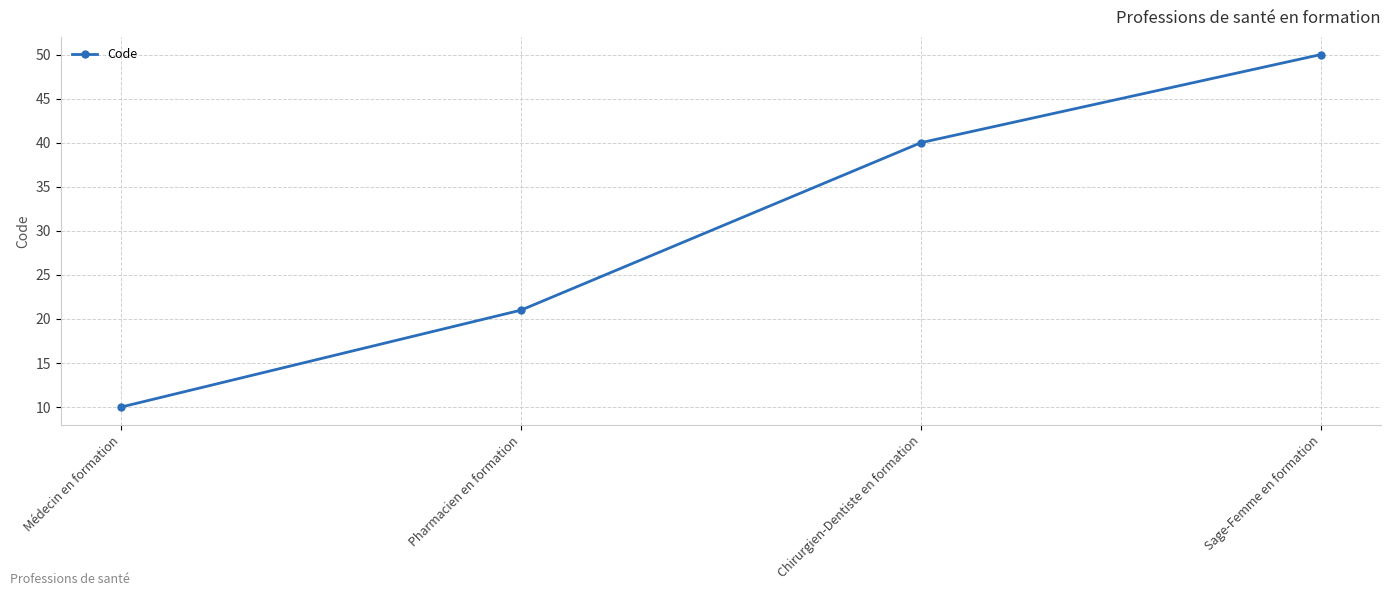

What position from the left is Médecin en formation?

1